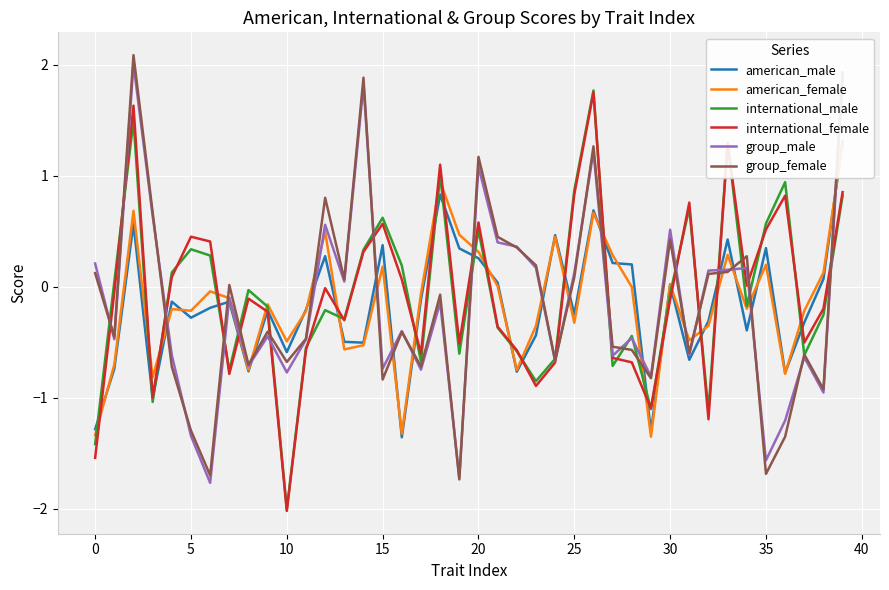

Which series has the widest spread of values?

group_female